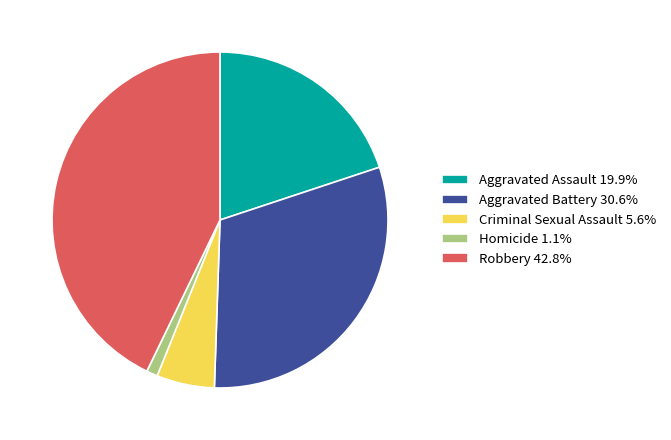

Is there any slice that represents more than half of the pie?

No